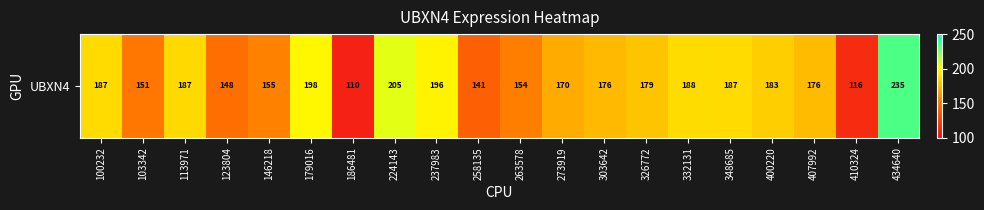

Reading left to right, list all the values displayed in this chart.

187.1	151.3	186.6	147.9	155.2	197.5	110.1	205.3	196.0	140.9	154.4	170.3	175.8	179.2	187.9	187.5	182.7	176.0	115.5	234.8